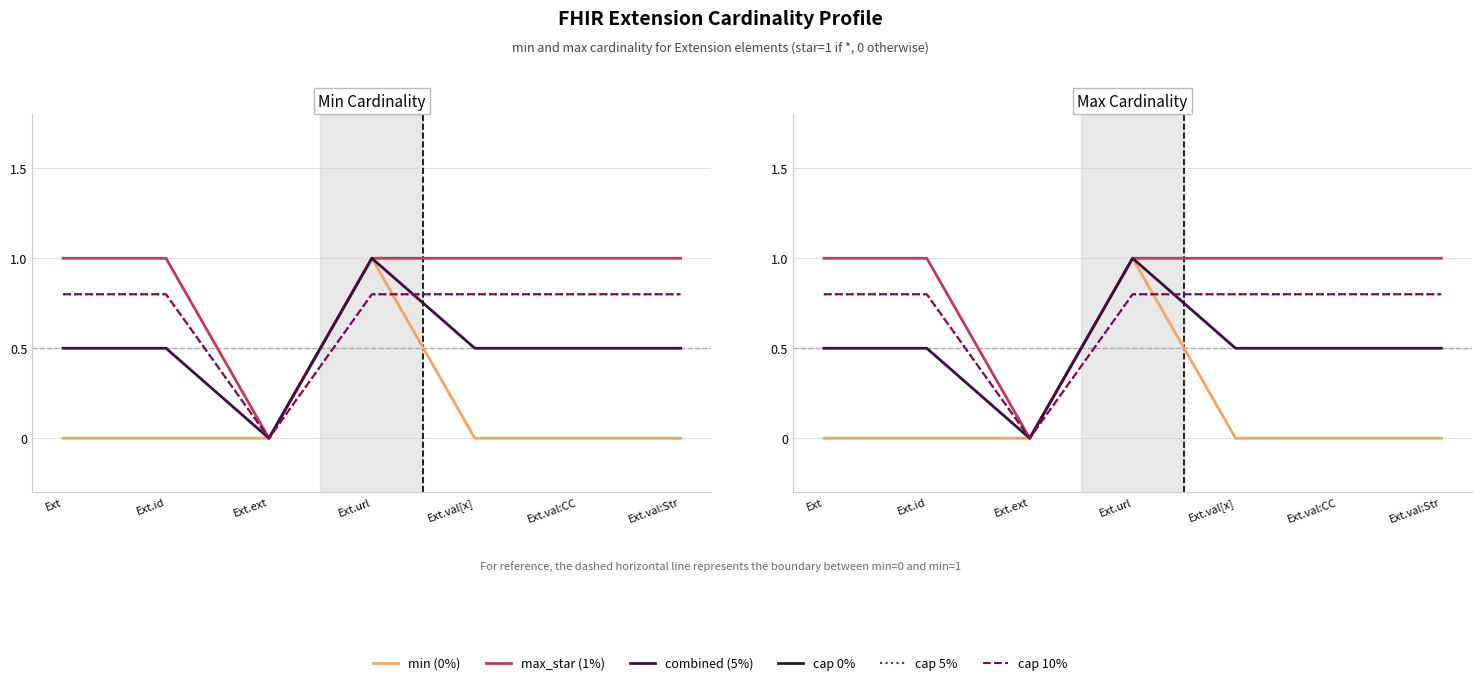

Is it true that max_star (1%) equals 1.0 at Ext.val[x]?

True